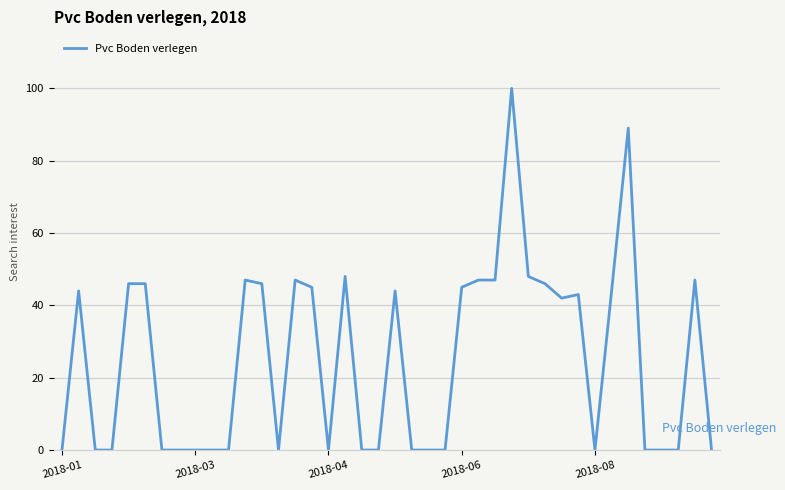

What is the greatest value displayed?

100